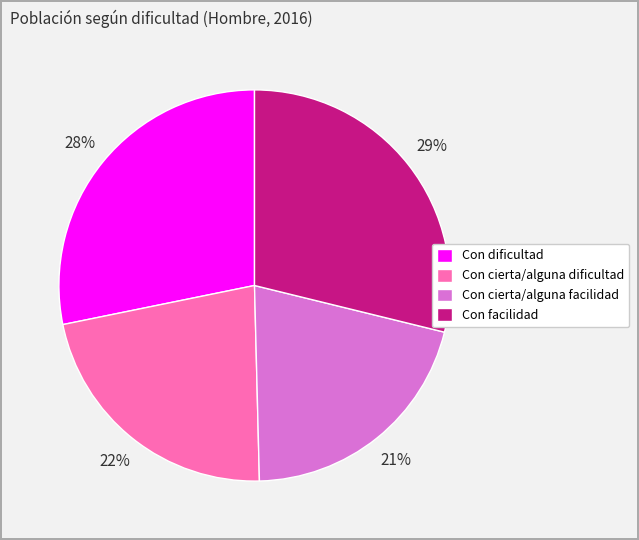

To the nearest percent, what is the difference between the Con facilidad and Con dificultad slice percentages?

1%